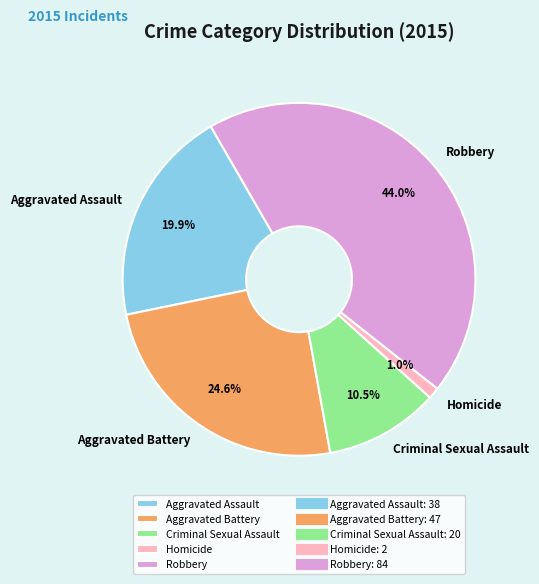

Which category has the smallest portion of the pie?

Homicide